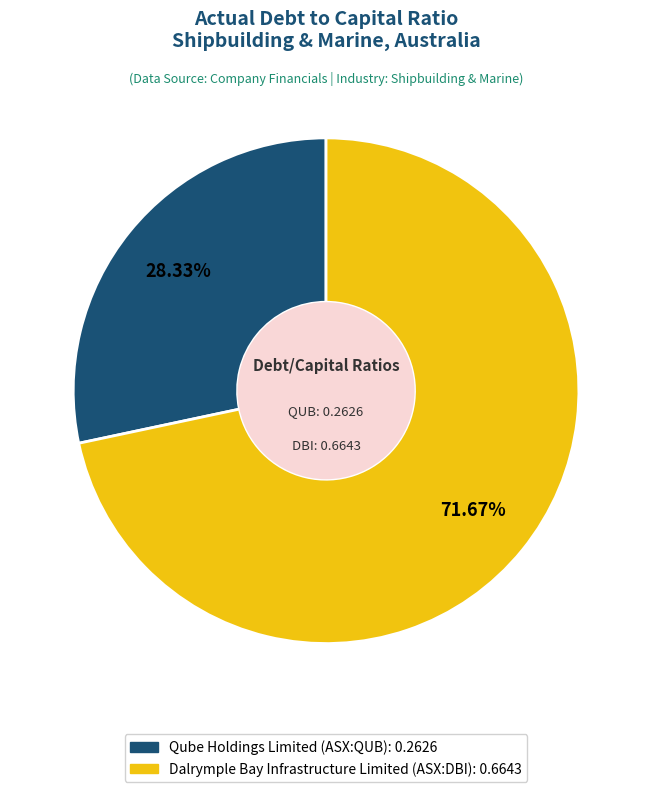

Which has a higher value, Dalrymple Bay Infrastructure Limited (ASX:DBI) or Qube Holdings Limited (ASX:QUB)?

Dalrymple Bay Infrastructure Limited (ASX:DBI)